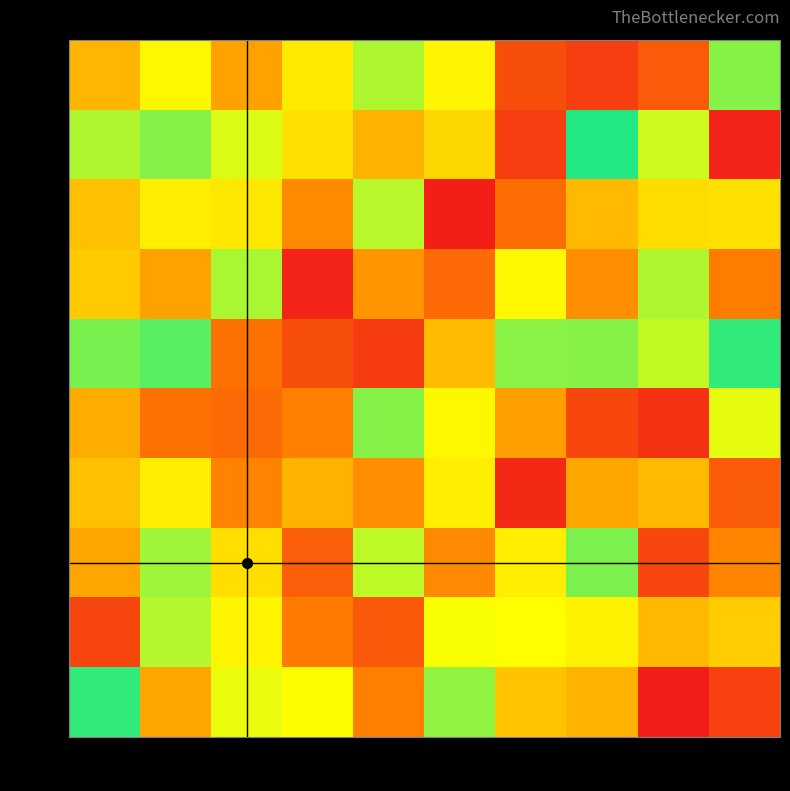

Reading right to left, list all the values displayed in this chart.

100k: 100k=167	90k=41	80k=23	70k=33	60k=194	50k=175	40k=107	30k=78	20k=112	10k=86
90k: 100k=6	90k=181	80k=147	70k=23	60k=203	50k=214	40k=103	30k=184	20k=167	10k=123
80k: 100k=200	90k=101	80k=212	70k=234	60k=4	50k=177	40k=226	30k=198	20k=196	10k=90
70k: 100k=62	90k=123	80k=70	70k=193	60k=50	50k=73	40k=6	30k=174	20k=219	10k=207
60k: 100k=135	90k=179	80k=127	70k=168	60k=88	50k=21	40k=33	30k=55	20k=158	10k=128
50k: 100k=186	90k=15	80k=29	70k=220	60k=112	50k=127	40k=64	30k=51	20k=55	10k=82
40k: 100k=42	90k=87	80k=80	70k=10	60k=196	50k=70	40k=214	30k=65	20k=196	10k=210
30k: 100k=66	90k=28	80k=165	70k=196	60k=68	50k=178	40k=43	30k=201	20k=172	10k=79
20k: 100k=95	90k=87	80k=110	70k=115	60k=190	50k=40	40k=61	30k=194	20k=176	10k=244
10k: 100k=25	90k=254	80k=214	70k=209	60k=169	50k=229	40k=114	30k=117	20k=79	10k=135